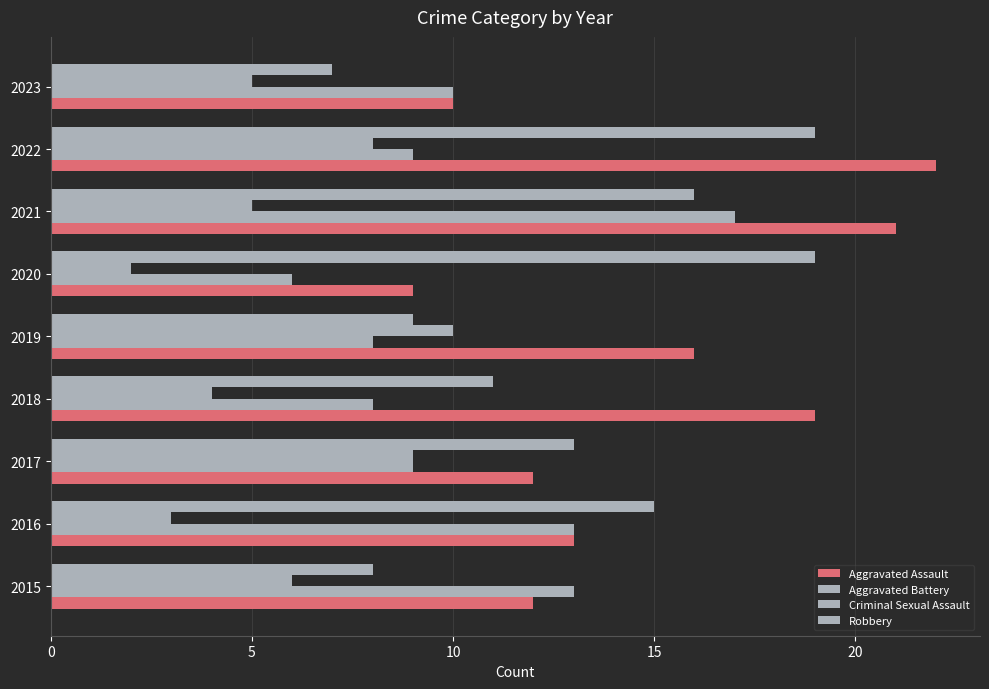

How many series are shown in this chart?

4